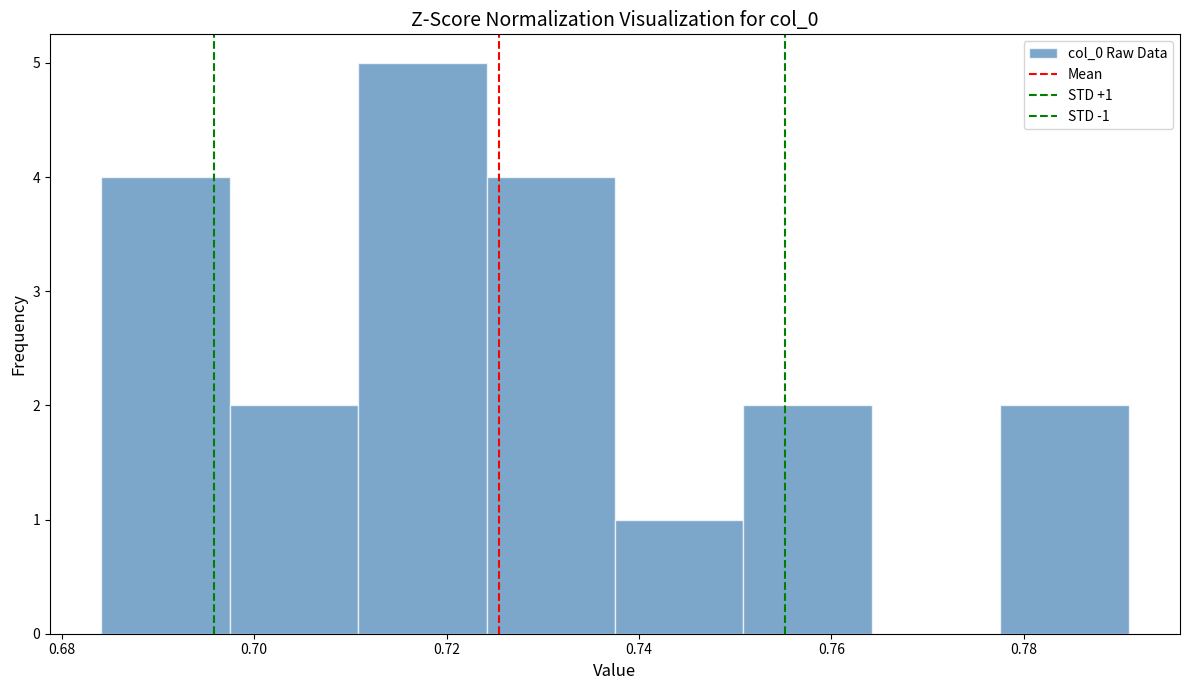

Over which range of the x-axis is the bar tallest?

0.710 to 0.724